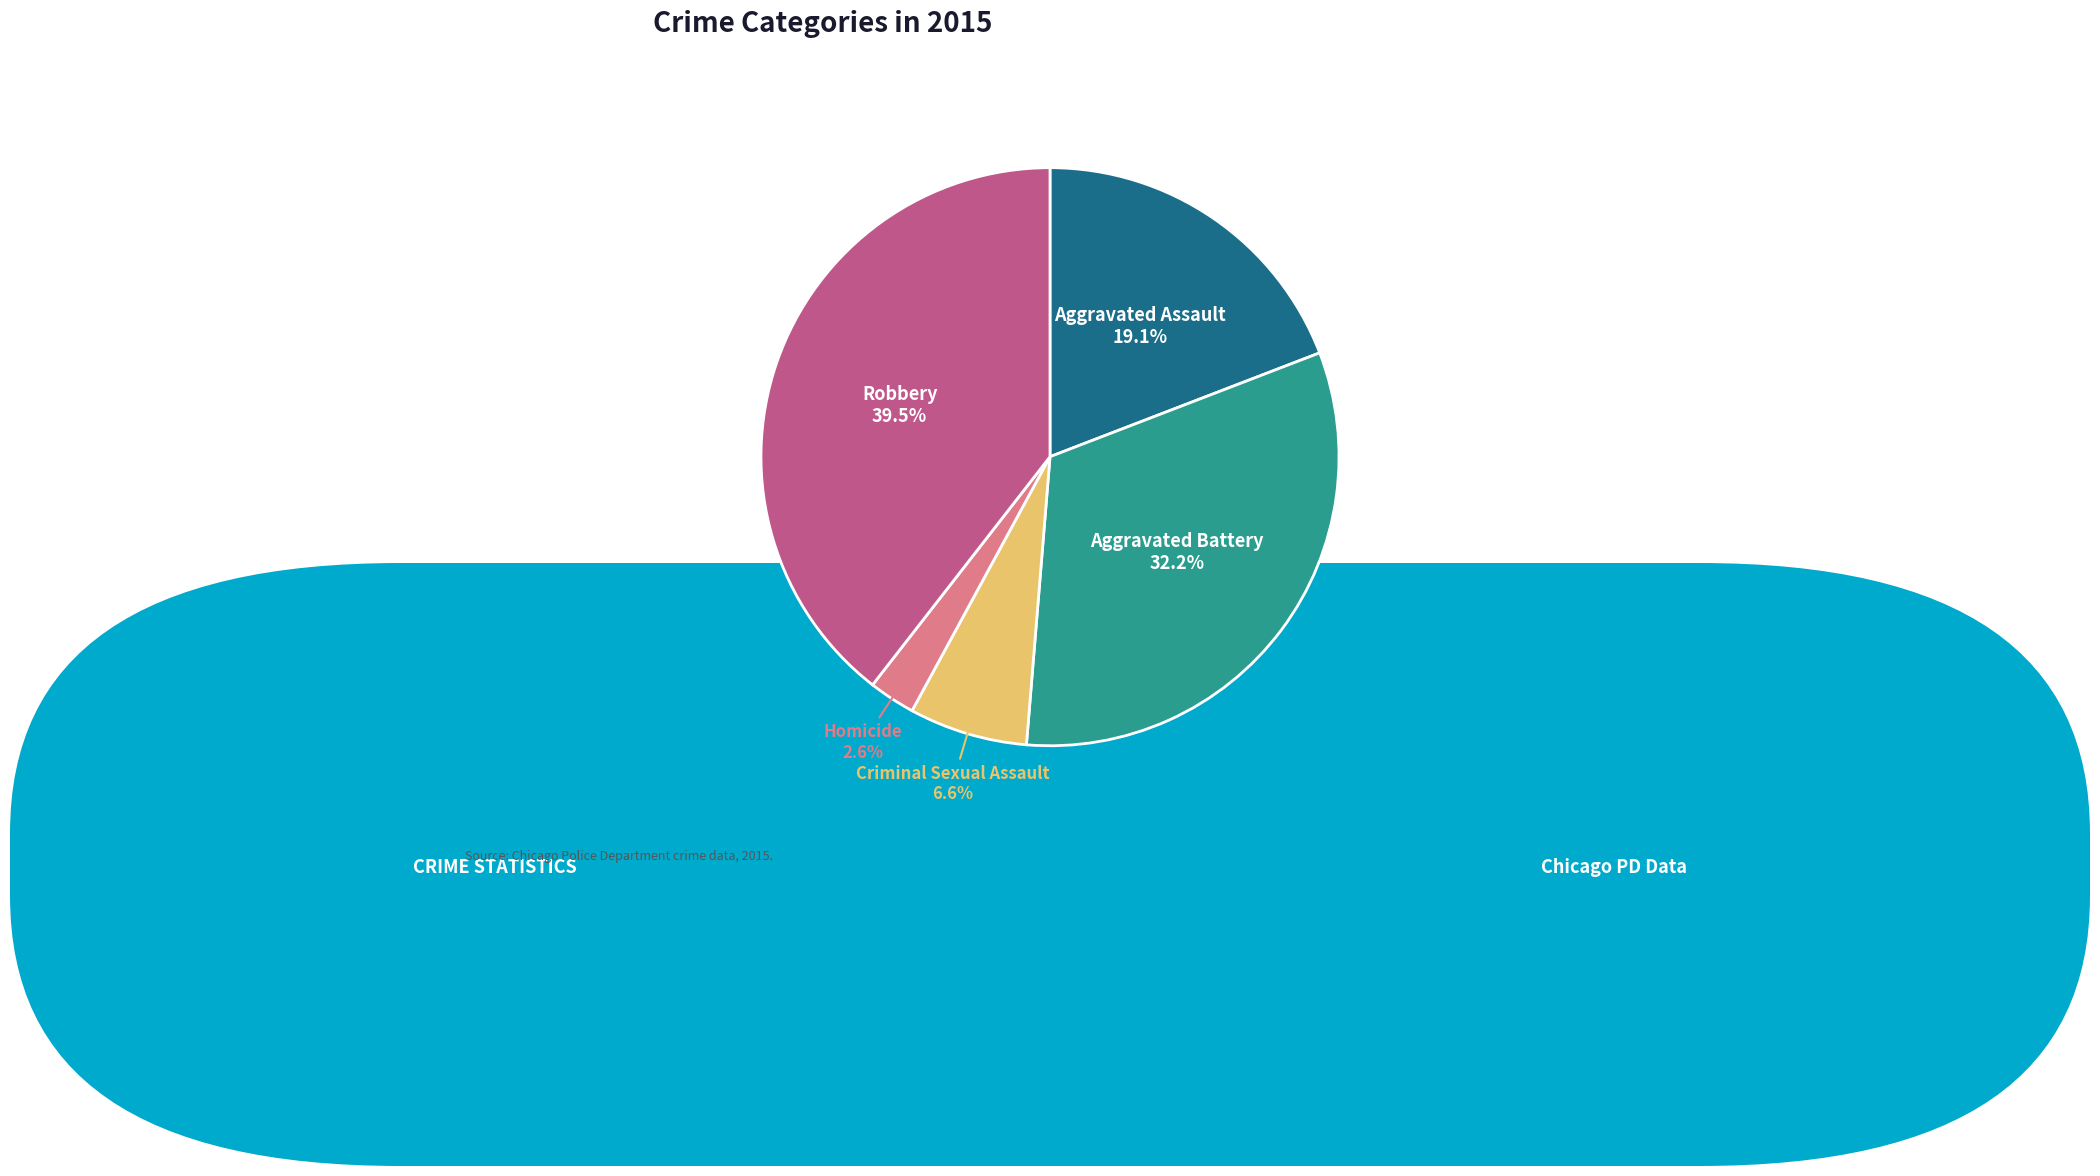

Does Aggravated Battery account for over 50% of the chart?

No